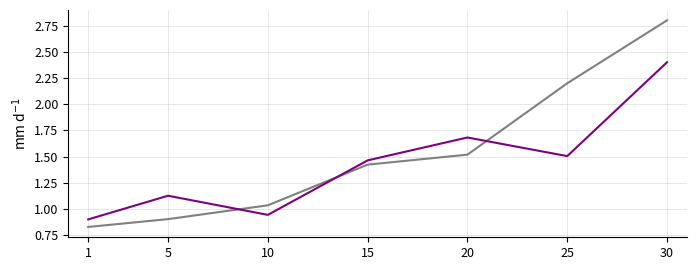

Which category has the highest value across all series?

30